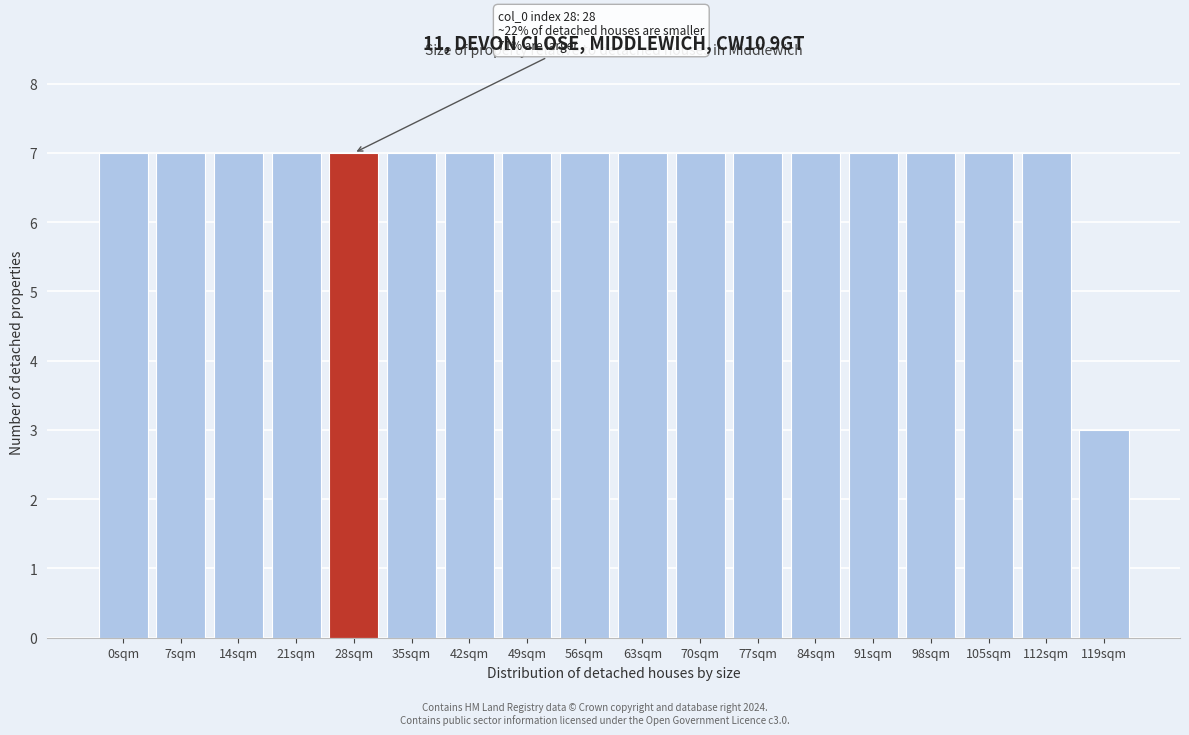

Reading right to left, list all the values displayed in this chart.

119sqm=3	112sqm=7	105sqm=7	98sqm=7	91sqm=7	84sqm=7	77sqm=7	70sqm=7	63sqm=7	56sqm=7	49sqm=7	42sqm=7	35sqm=7	28sqm=7	21sqm=7	14sqm=7	7sqm=7	0sqm=7